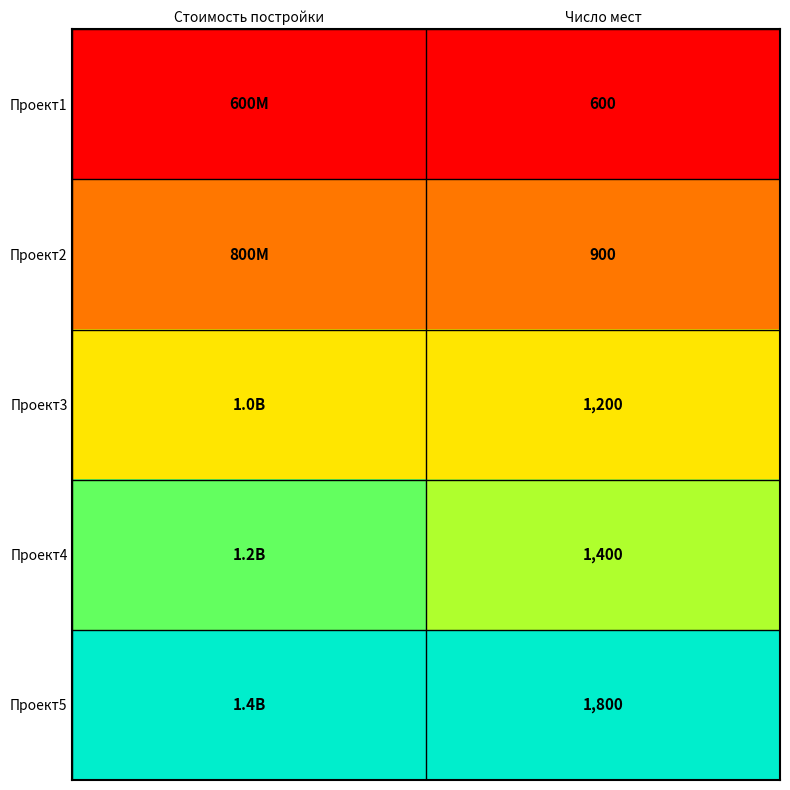

Which series changed the most between Стоимость постройки and Число мест?

Проект4